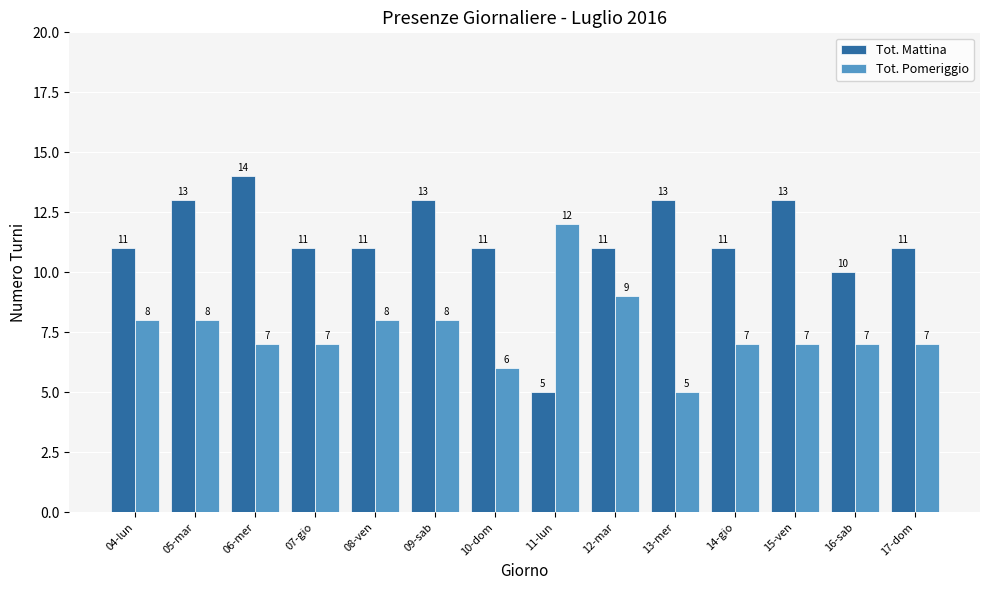

What is the difference between the highest and lowest values at 15-ven?

6